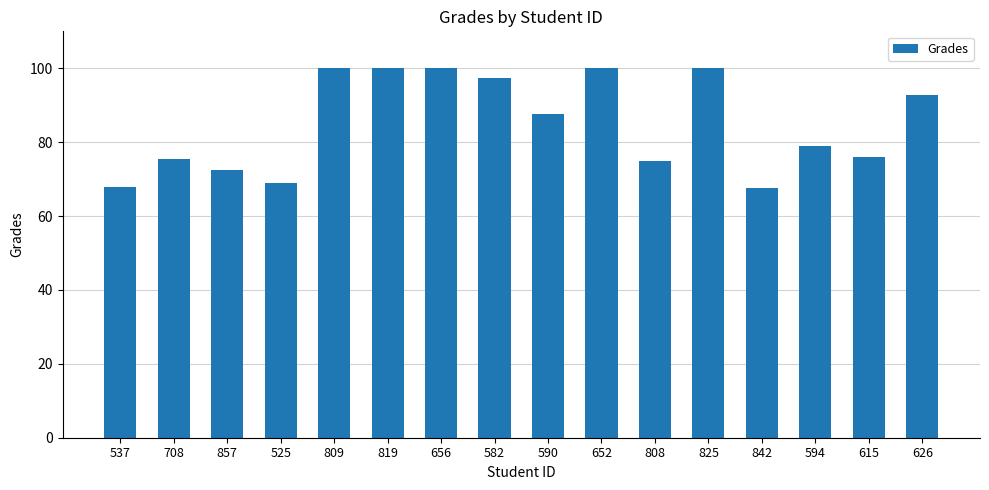

At which label does the data first exceed 87?

809